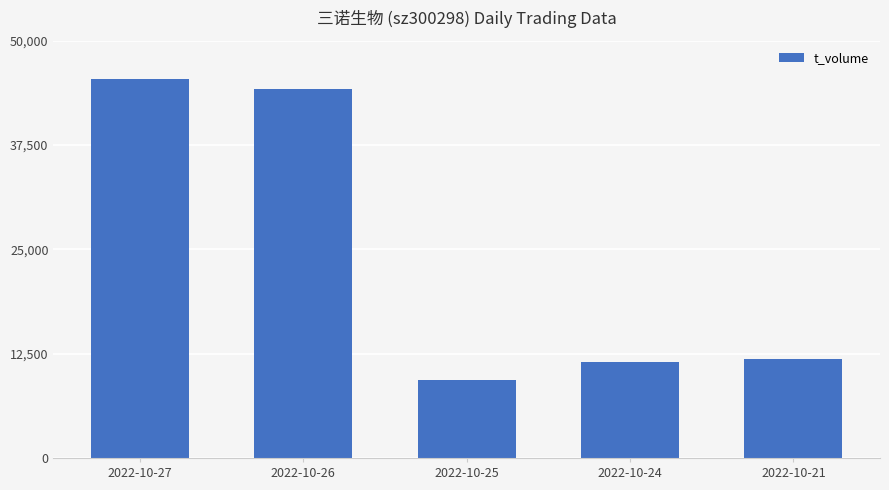

What is the sum of the values at 2022-10-26 and 2022-10-25?

53531